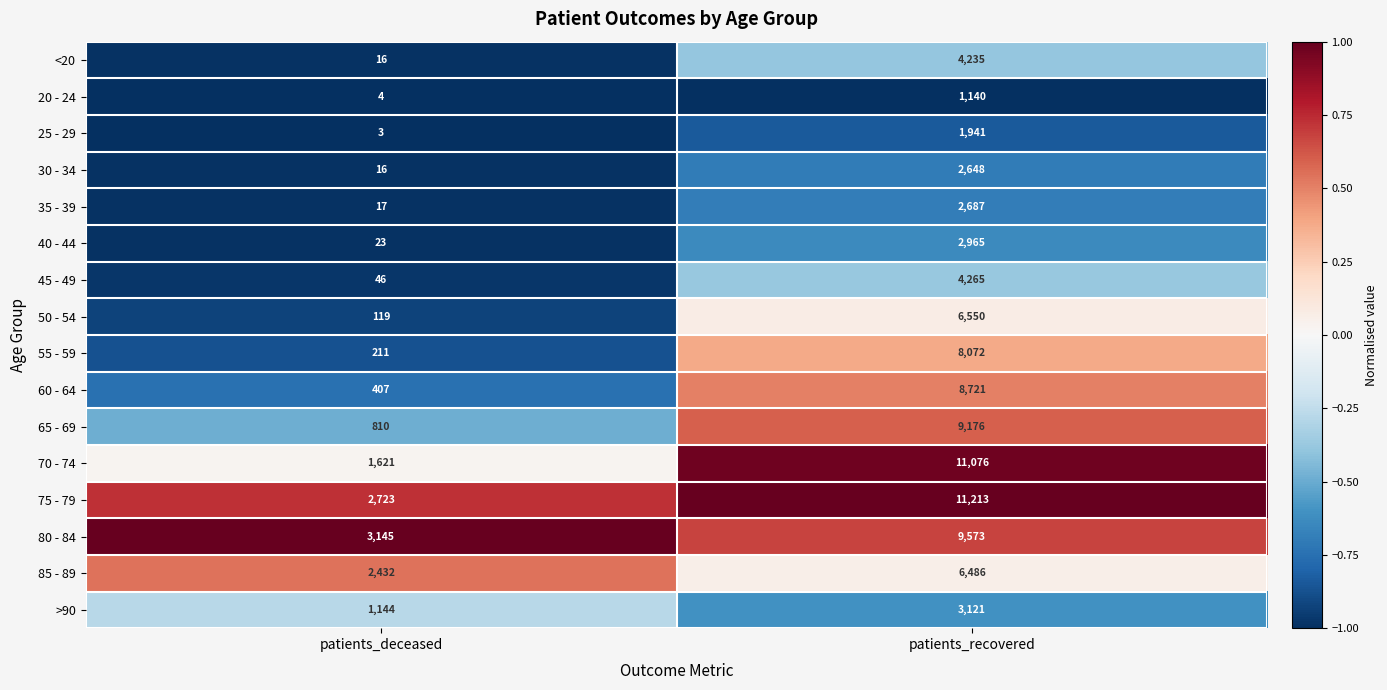

The value of 85 - 89 at patients_deceased is 2432. True or false?

True